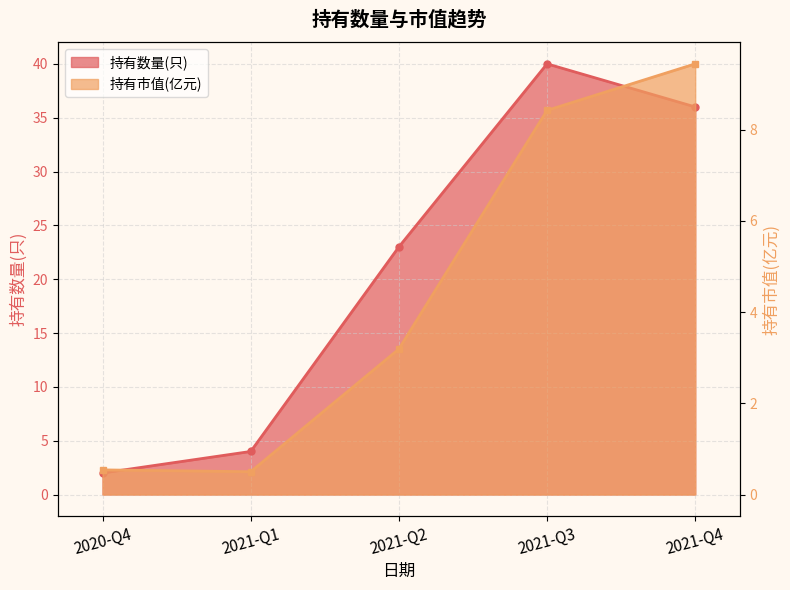

Reading right to left, transcribe all the data shown in this chart.

持有数量(只): 2021-Q4=36.0	2021-Q3=40.0	2021-Q2=23.0	2021-Q1=4.0	2020-Q4=2.0
持有市值(亿元): 2021-Q4=9.4	2021-Q3=8.4	2021-Q2=3.2	2021-Q1=0.5	2020-Q4=0.5